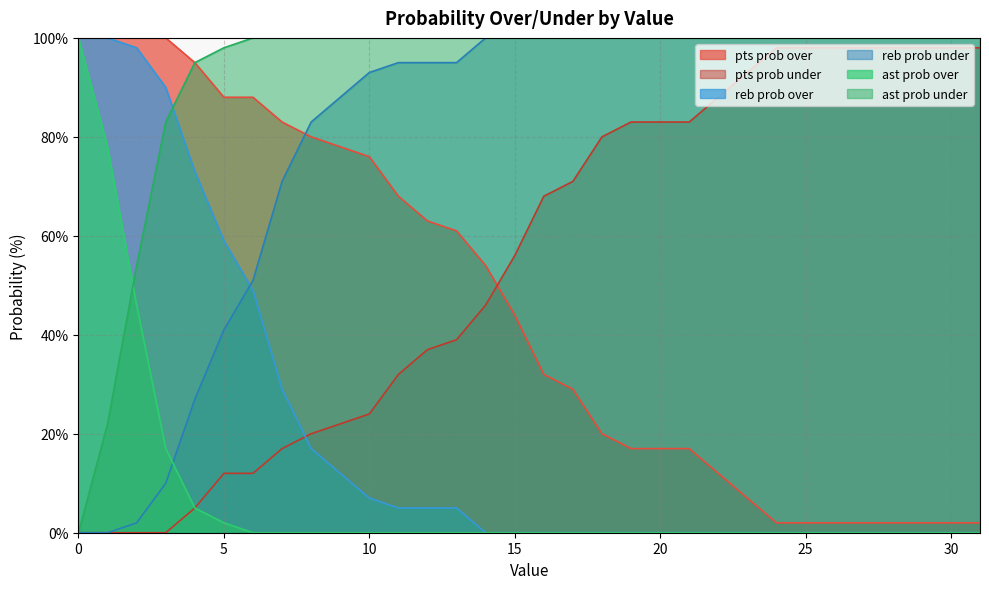

True or false: pts prob over has a value of 143 at 1.

False